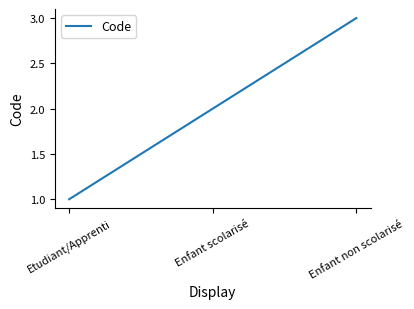

Which category has the highest value across all series?

Enfant non scolarisé